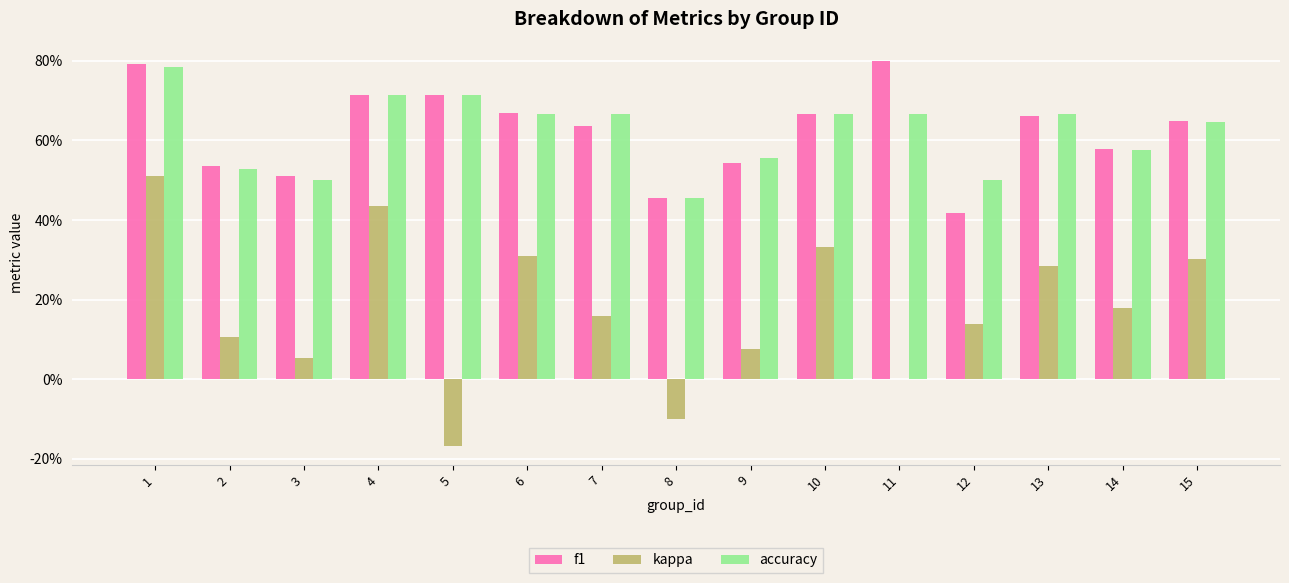

At how many categories does at least one series exceed 0?

15